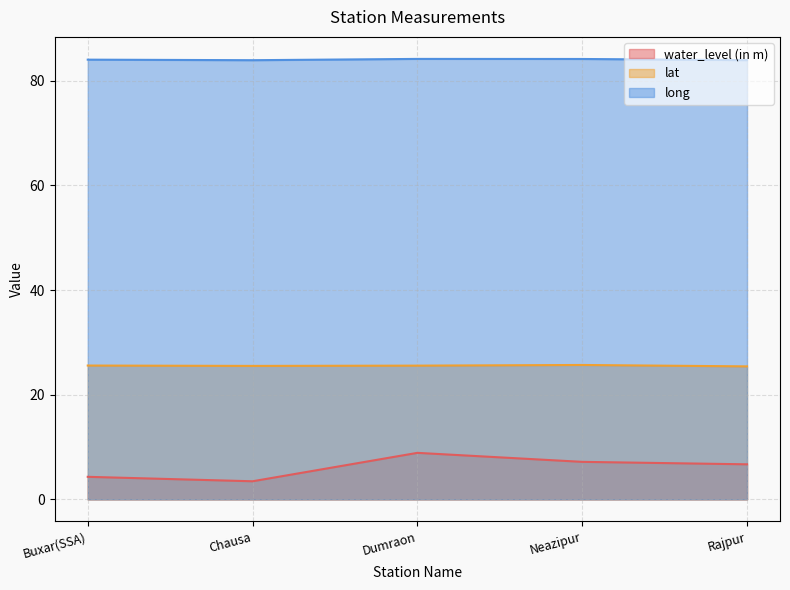

Read the water_level (in m) value at Dumraon.

8.9